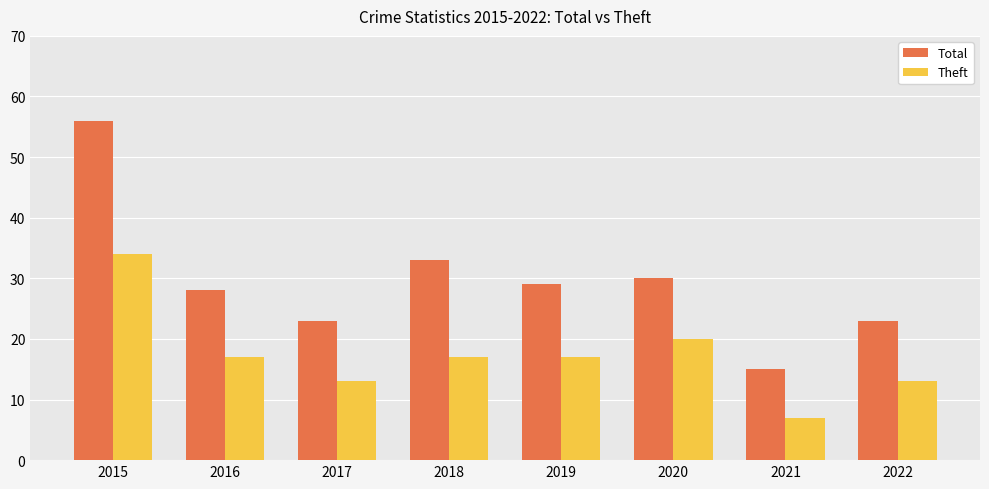

What is the average value of the Theft series?

17